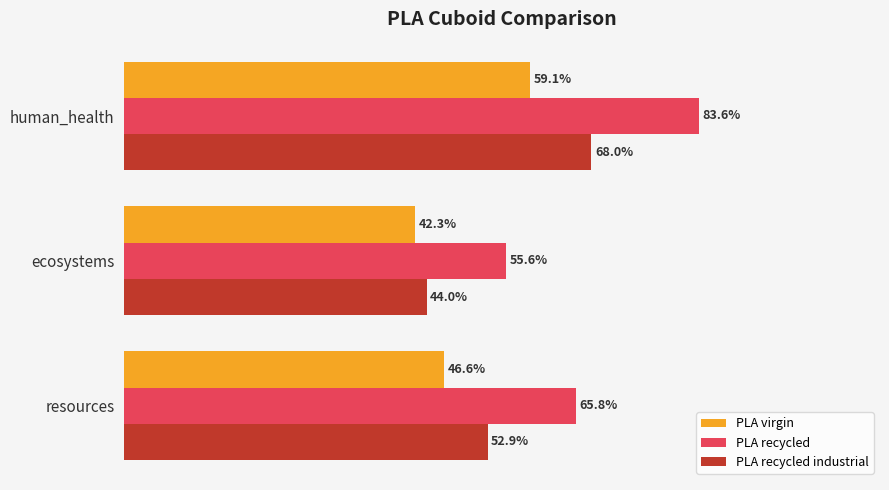

At which category is the sum across all series the highest?

human_health